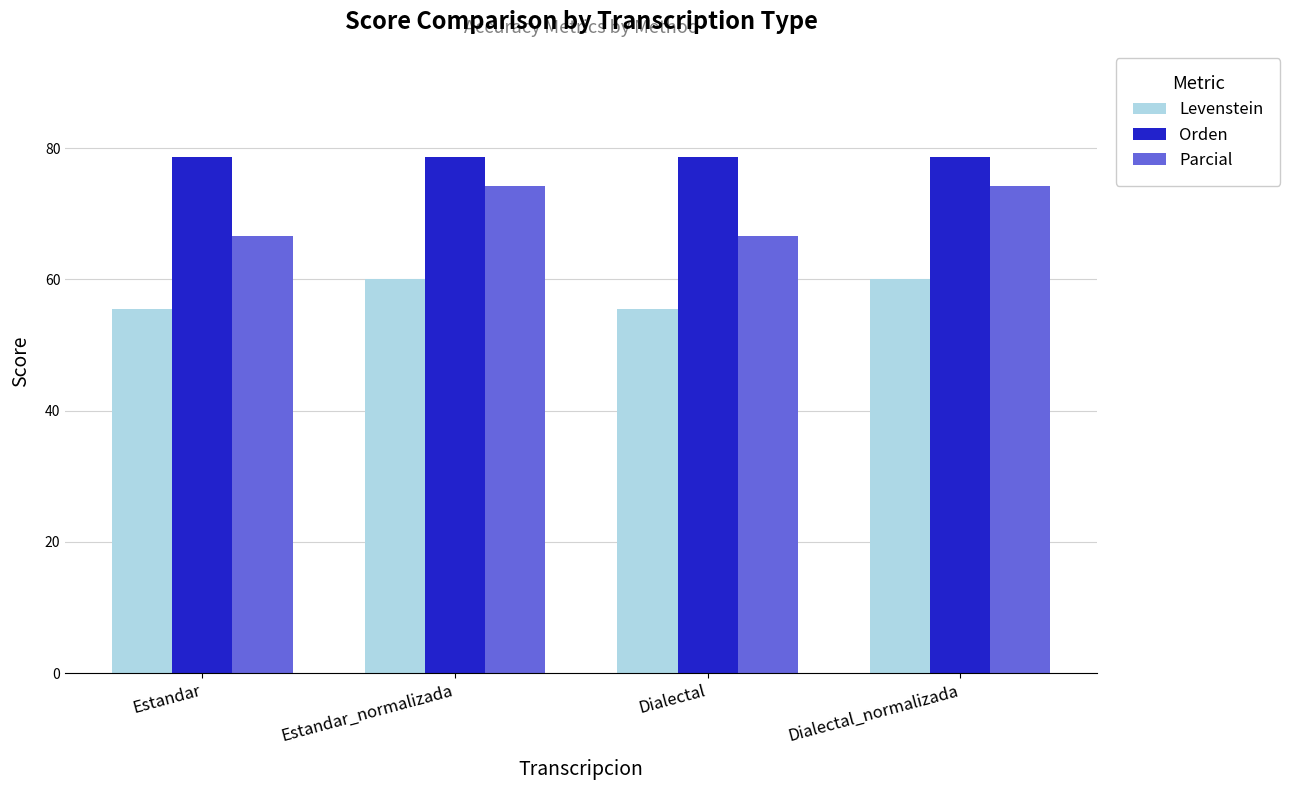

Which series has the largest total across all categories?

Orden